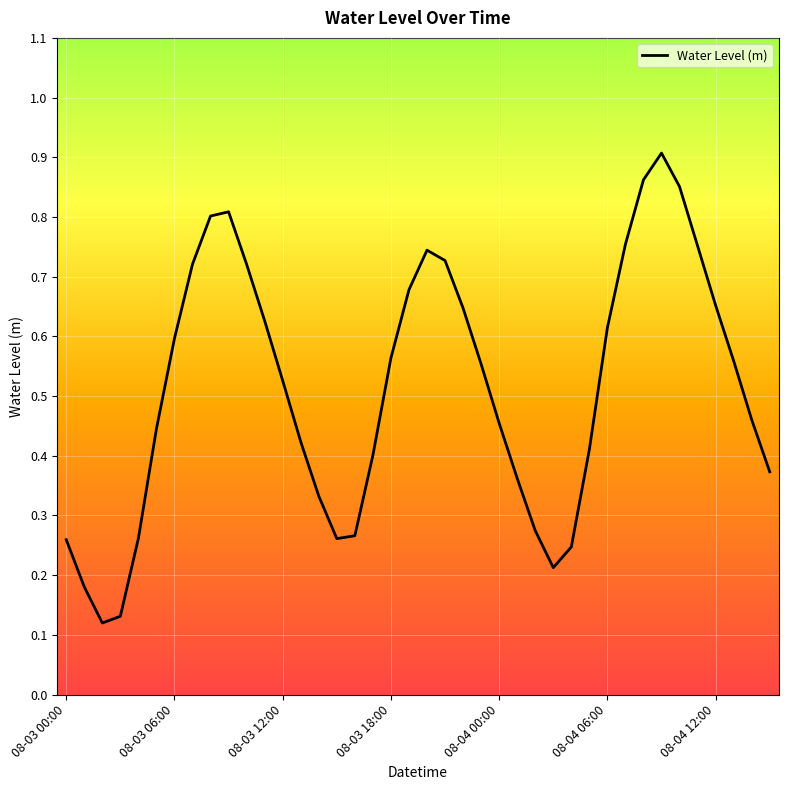

Is it true that the value at 08-04 06:00 is 1.1?

False